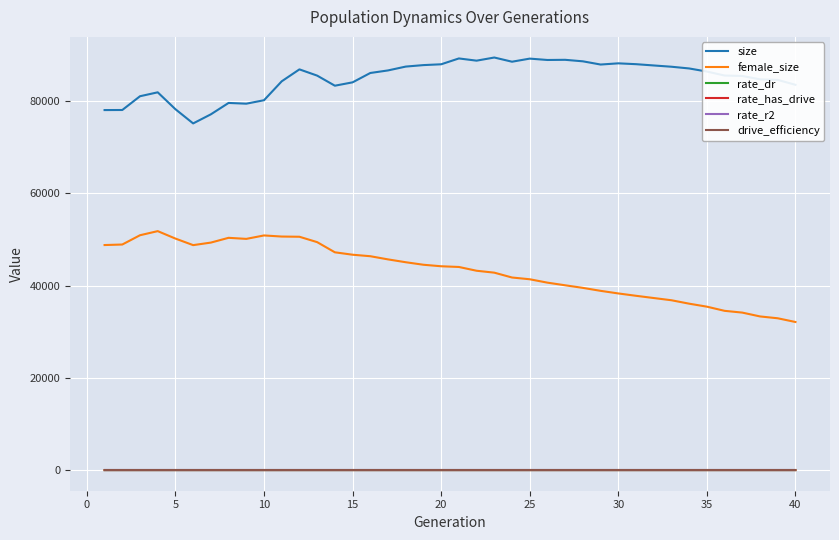

What is the difference between the maximum and minimum values in the rate_has_drive series?

0.5